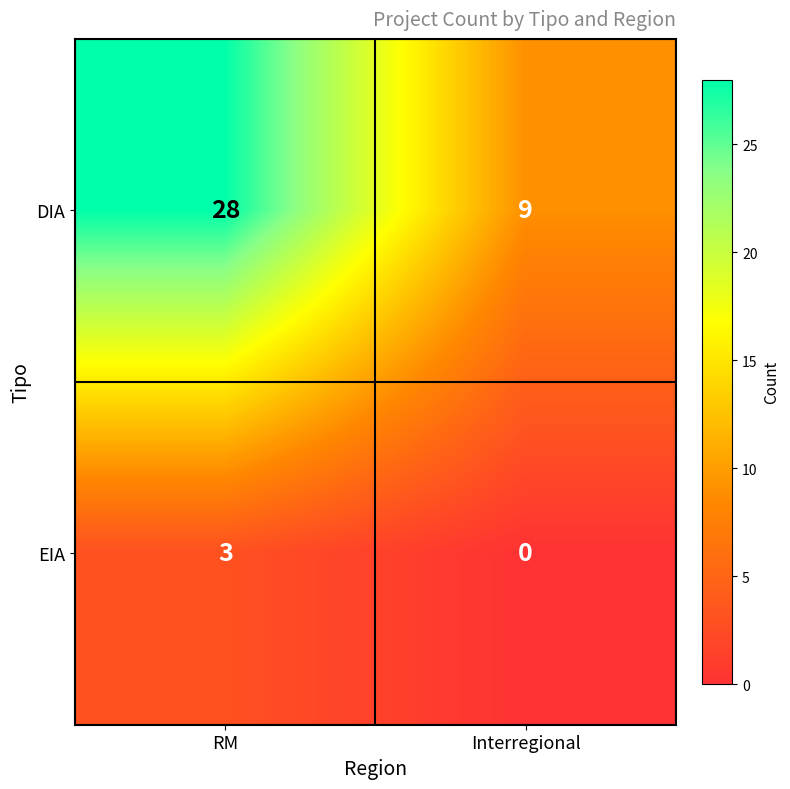

Is it true that DIA equals 9 at Interregional?

True